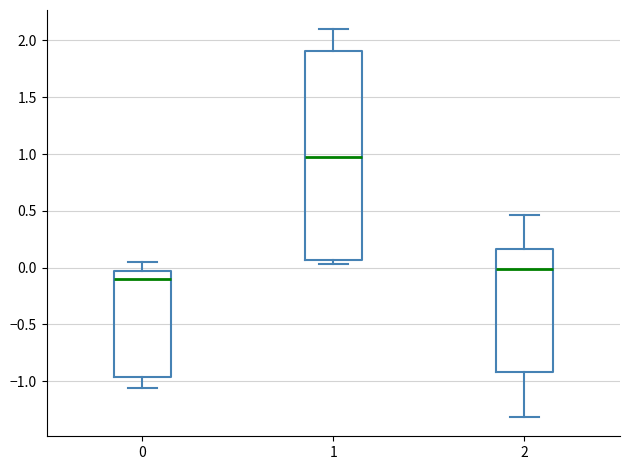

Which box has the lowest median line?

0